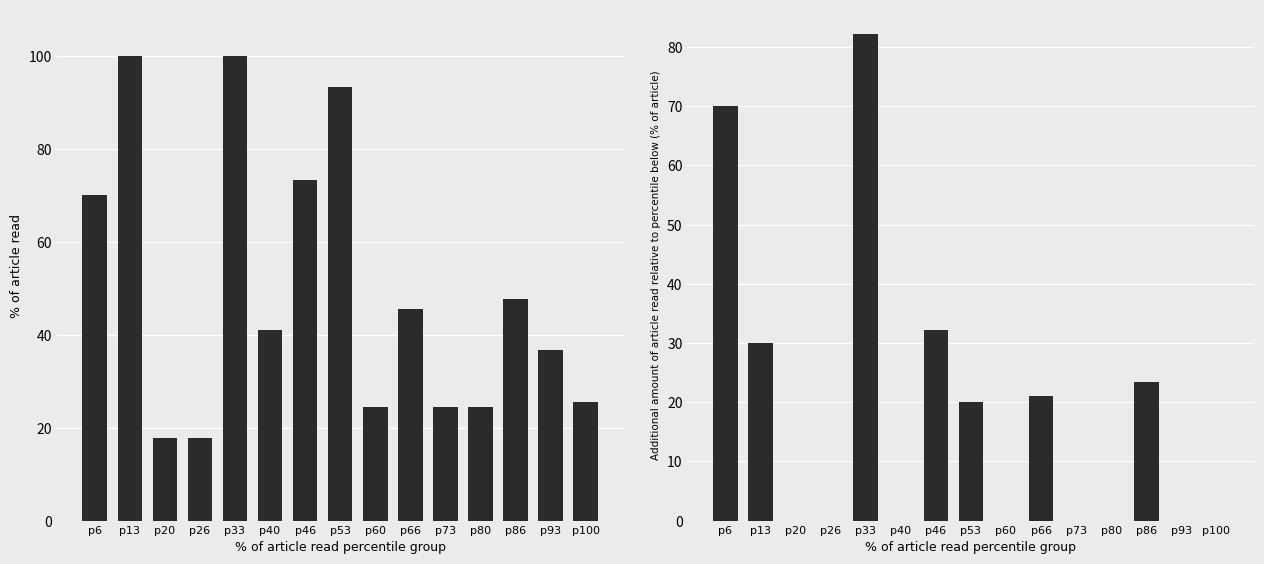

Which category has the lowest value across all series?

p20